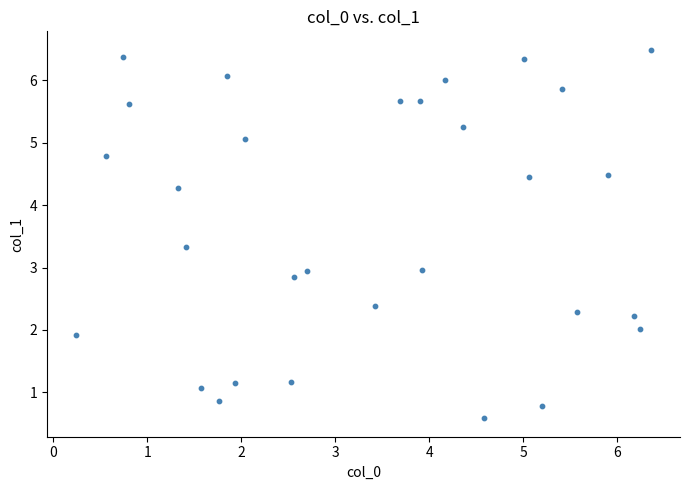

What is the range of Y values (max minus min)?

5.9